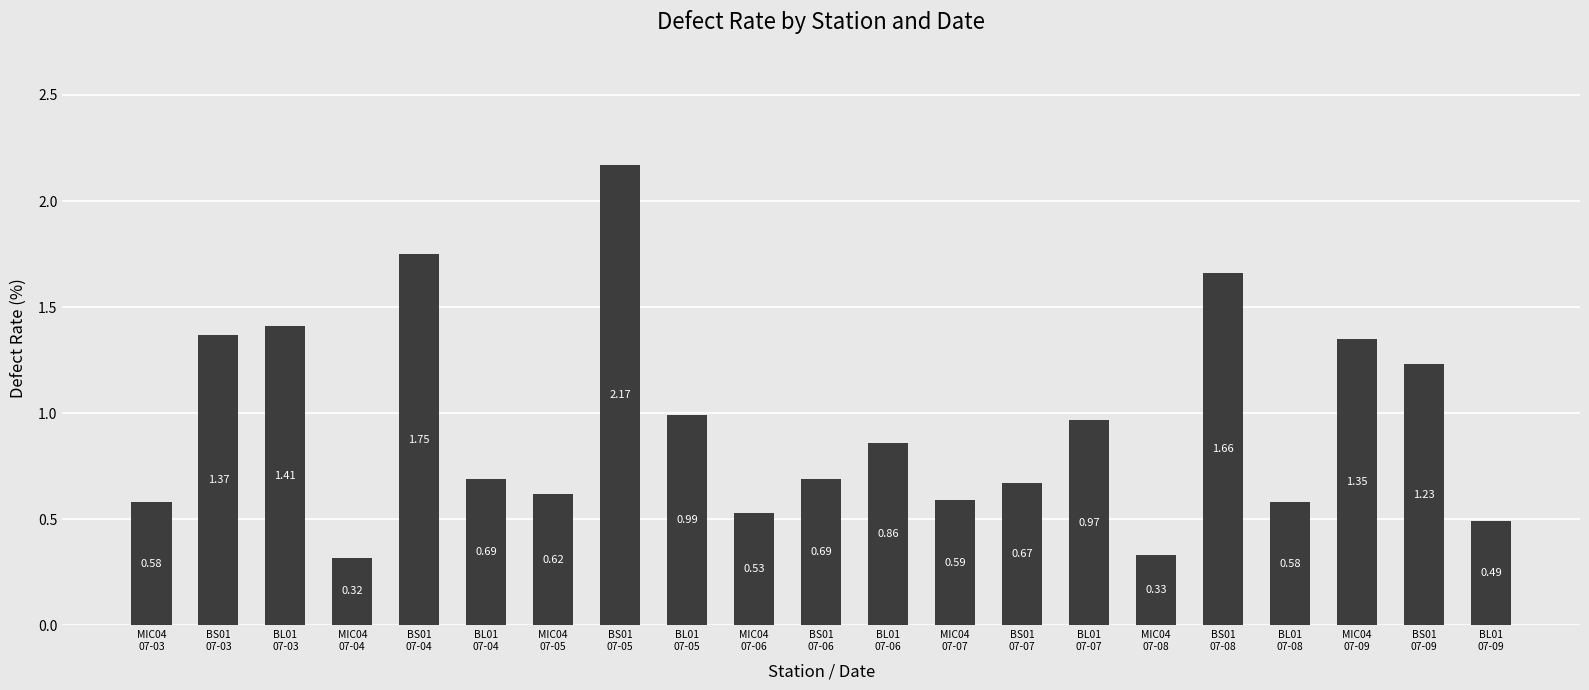

Are the bars grouped side by side (vs. stacked)?

No